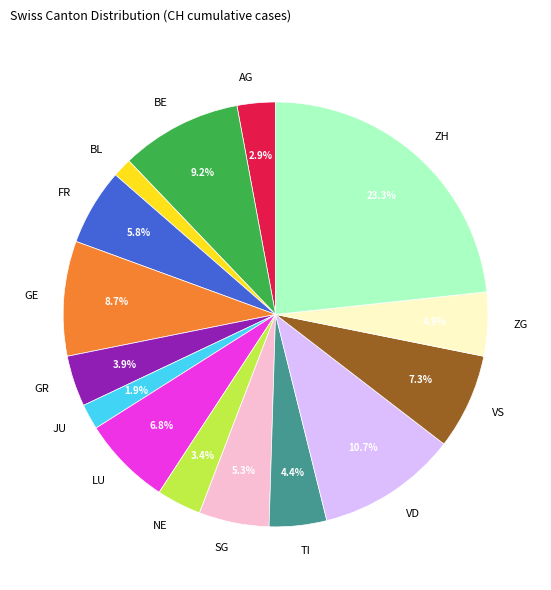

Does FR account for over 50% of the chart?

No